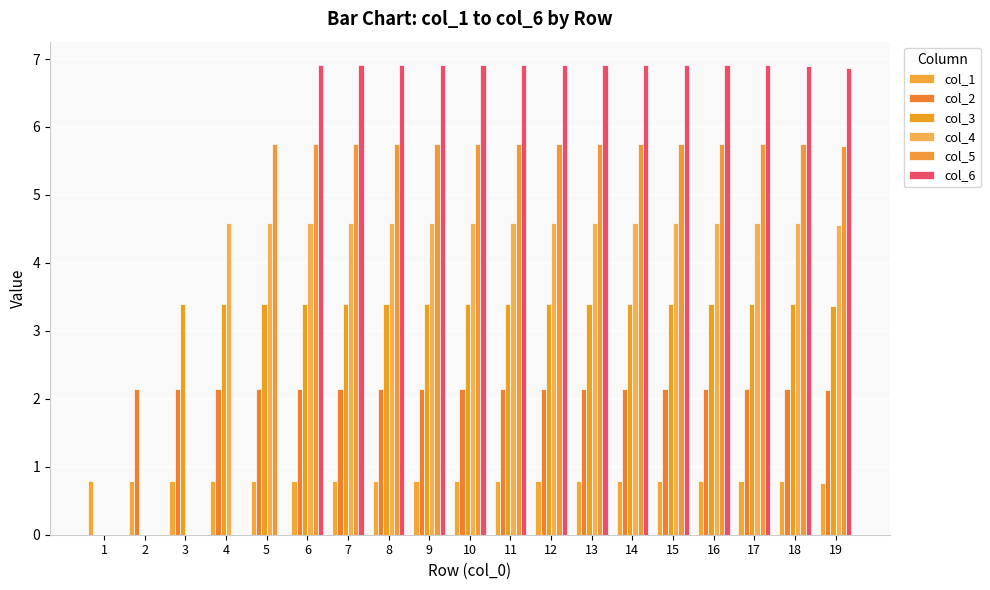

True or false: col_5 has a value of 5.8 at 14.

True